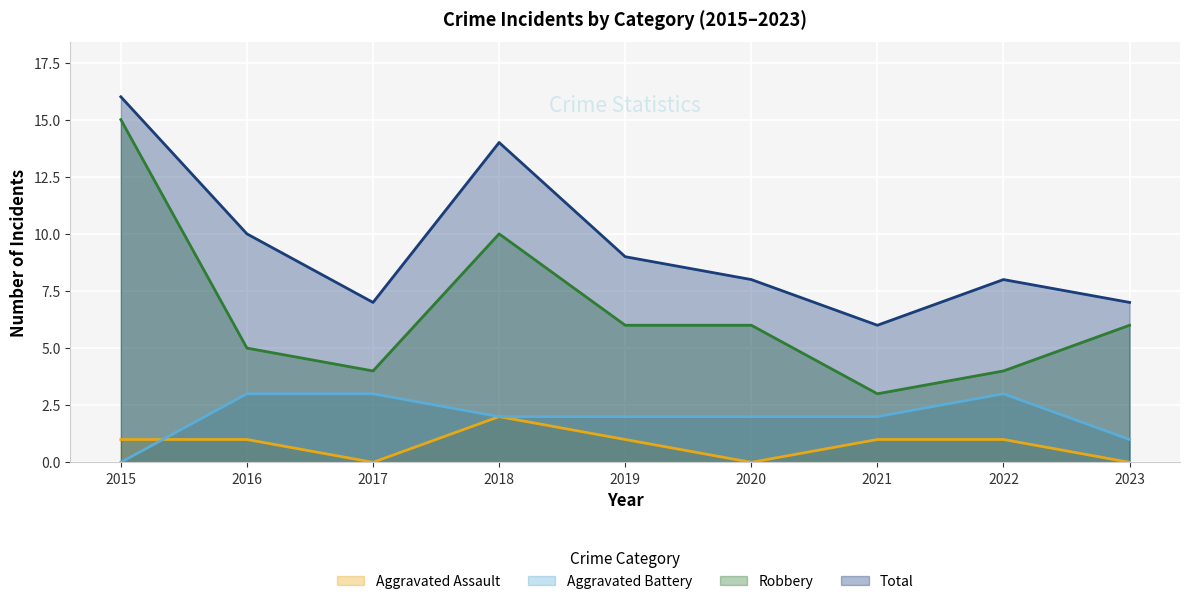

How many Total values are between 7 and 10?

6